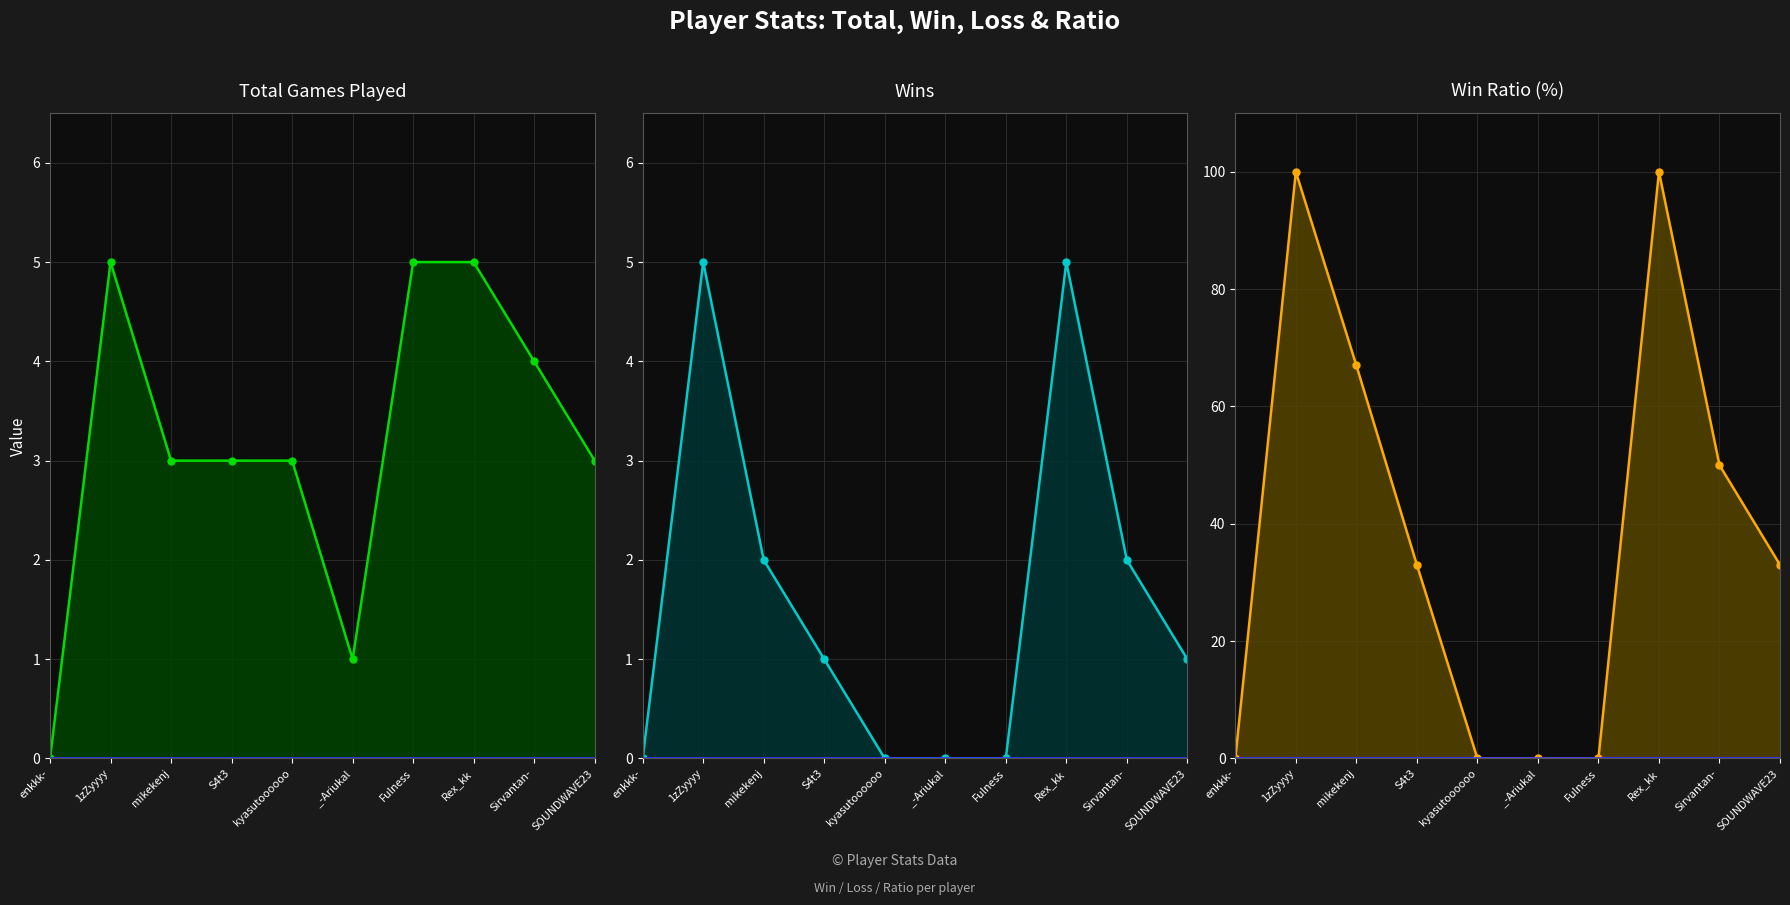

Which category has the highest value across all series?

1zZyyyy